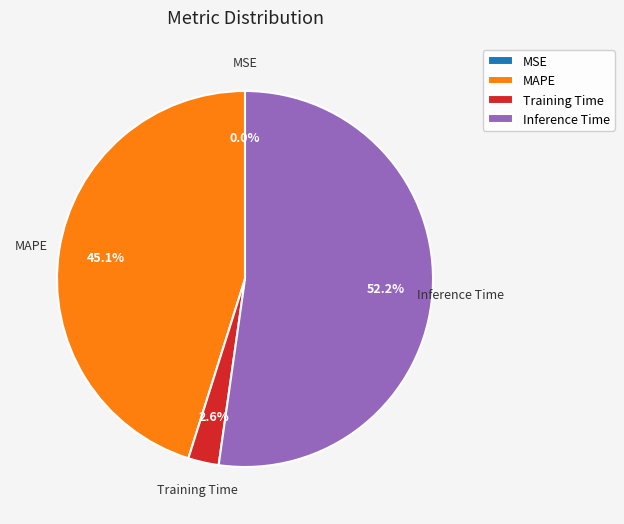

Does any single category account for the majority?

Yes